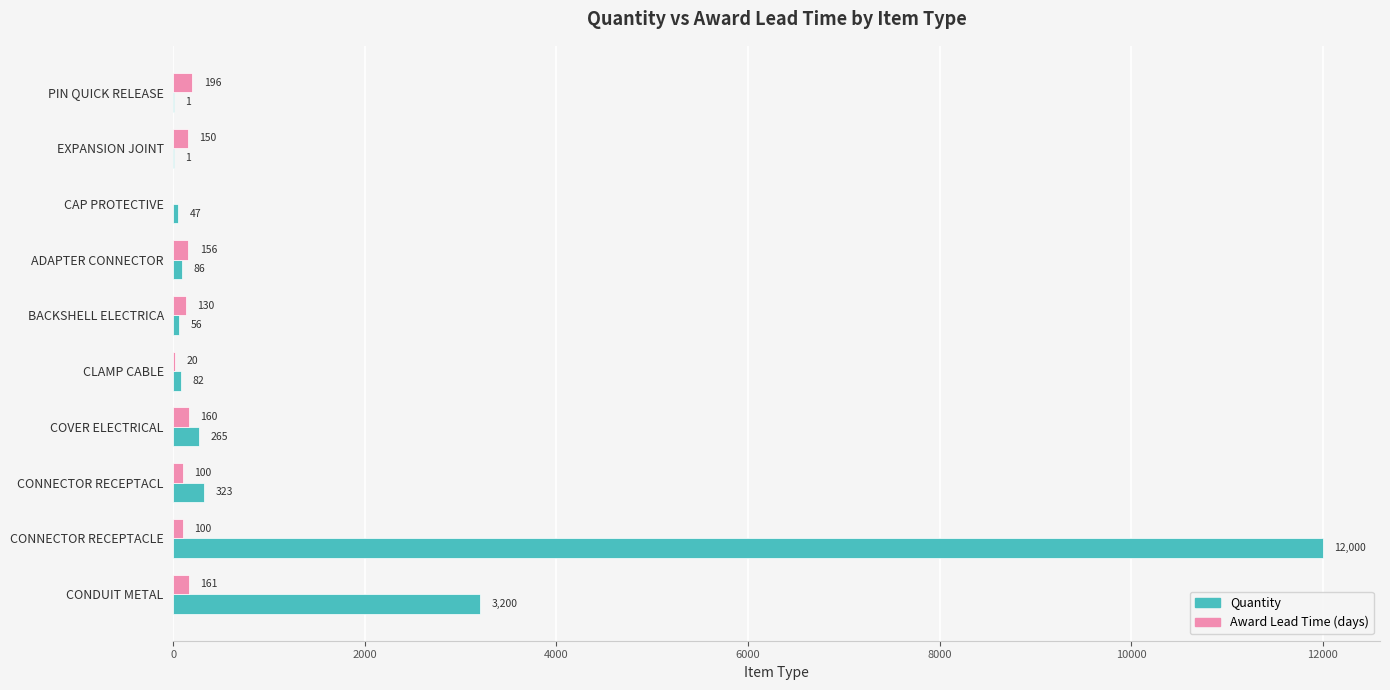

Which series has the largest total across all categories?

Quantity